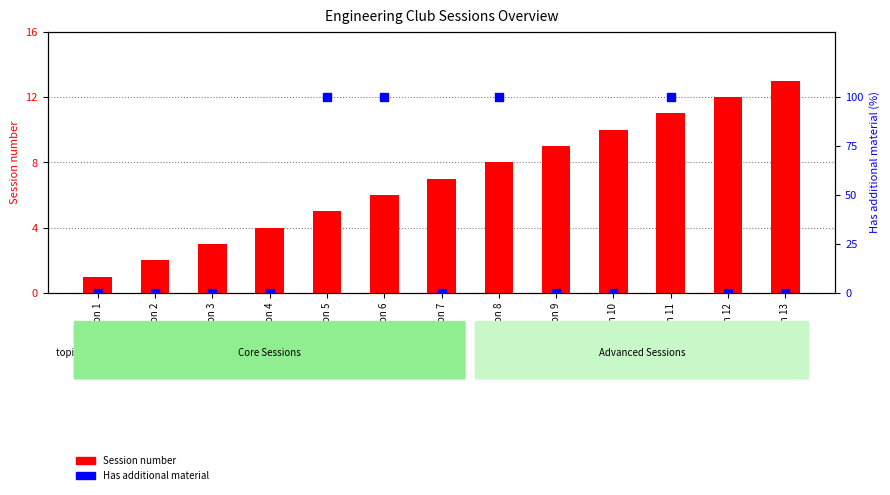

At which category is the sum across all series the highest?

Session 11